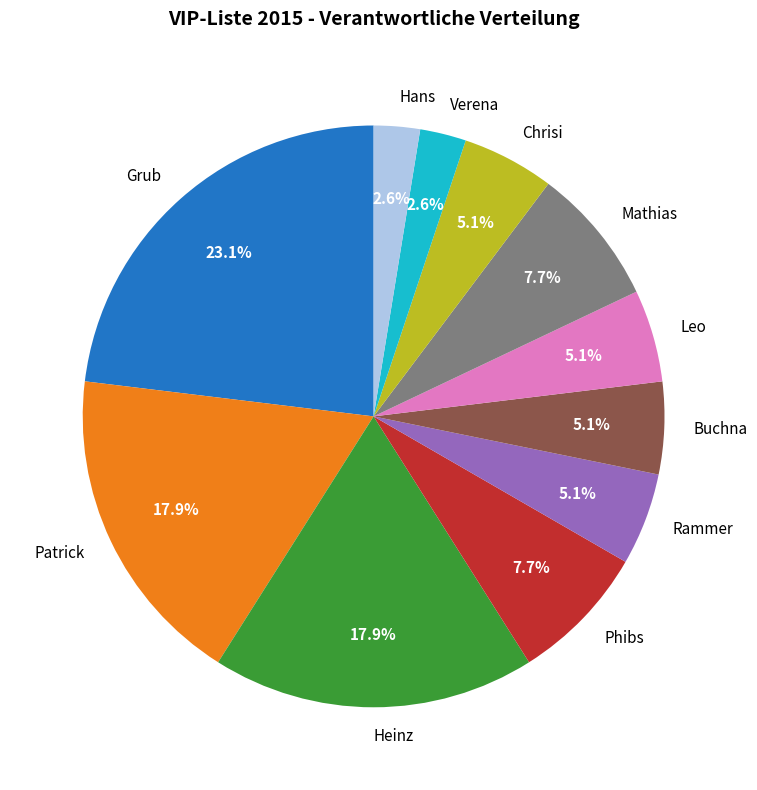

Is Patrick the majority of the pie?

No